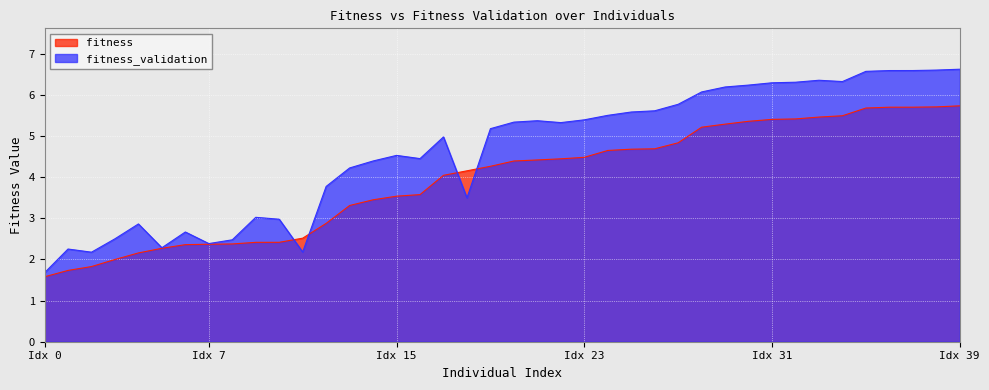

Rank the series by their average value, from lowest to highest.

fitness, fitness_validation